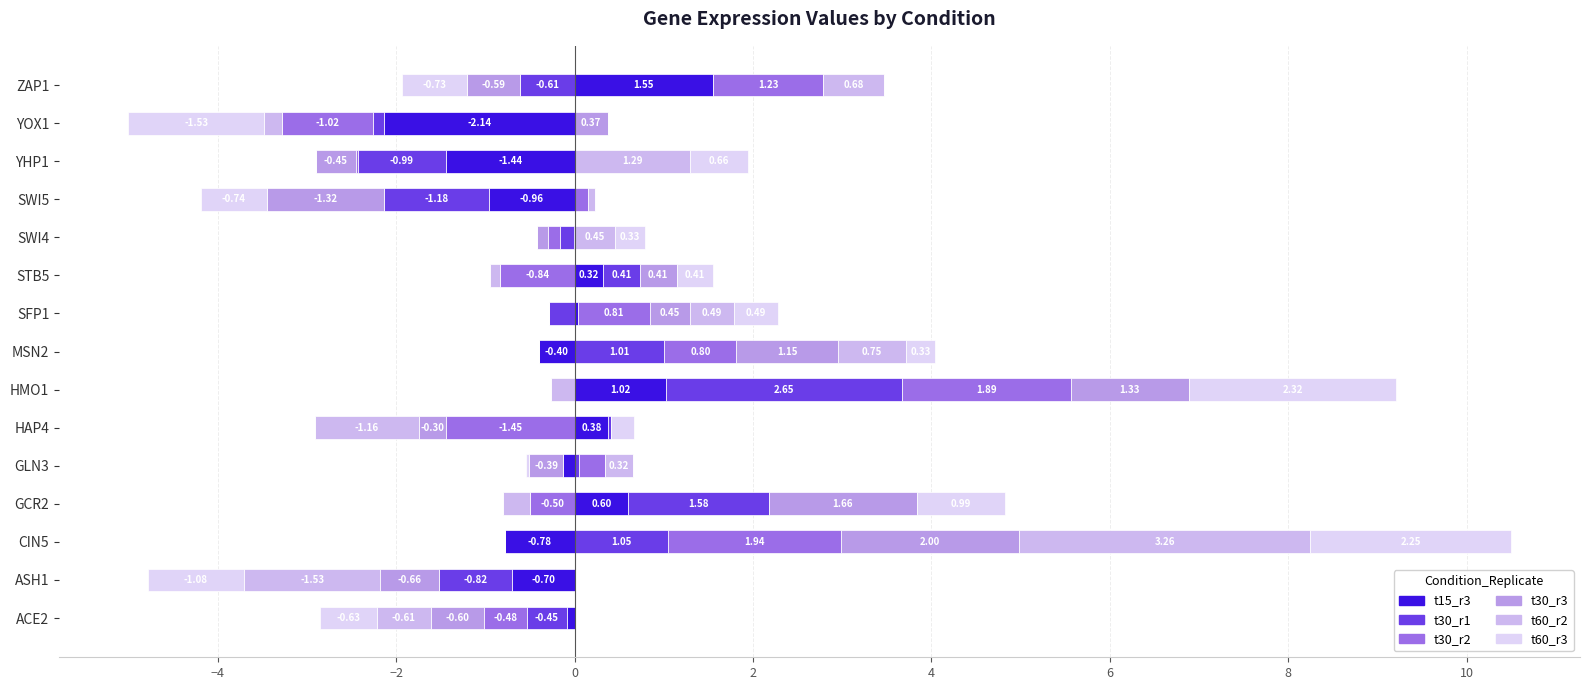

The value of t60_r2 at ACE2 is -1.1. True or false?

False